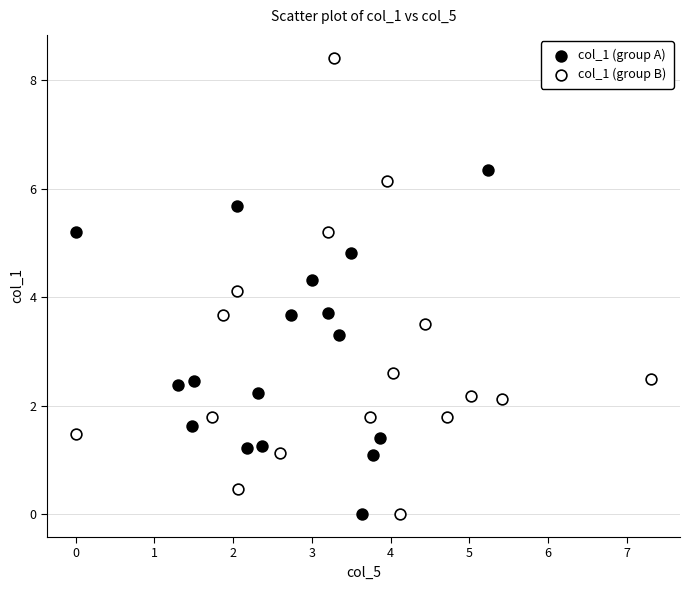

Which series contains the highest Y value?

col_1 (group B)